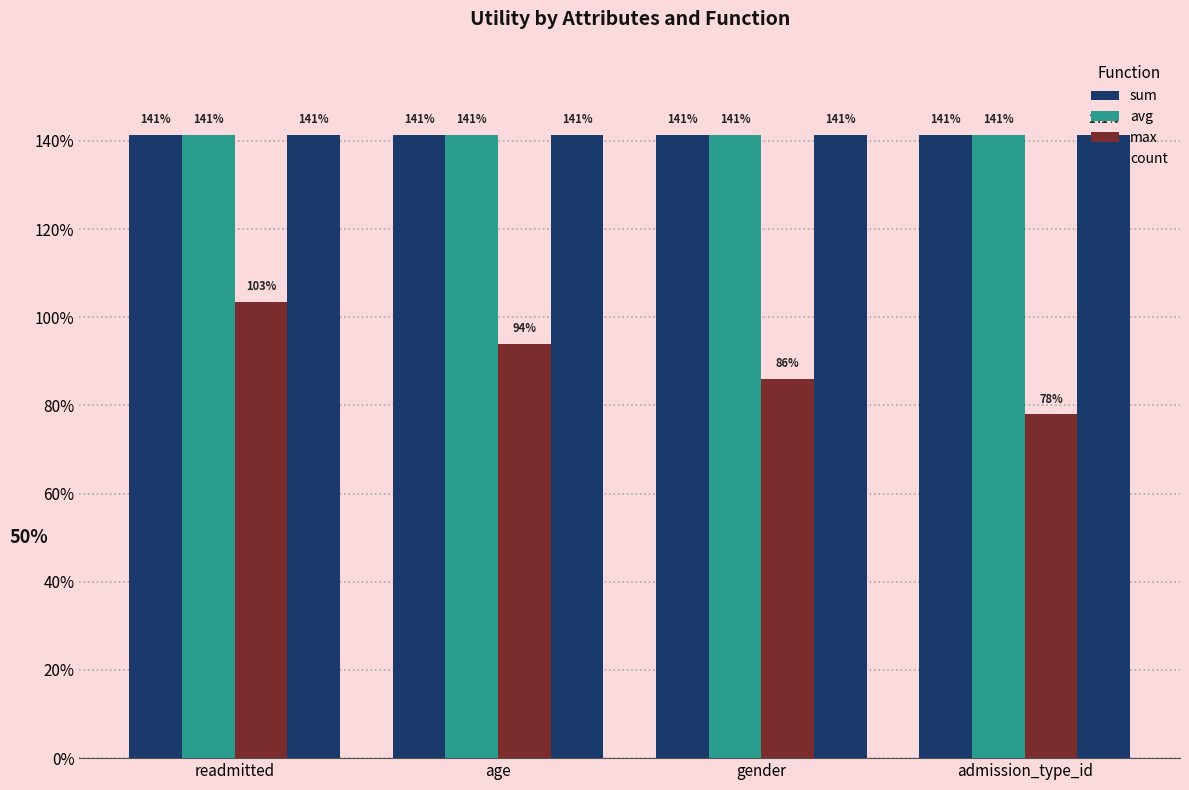

Where is count nearest to the value 1?

readmitted